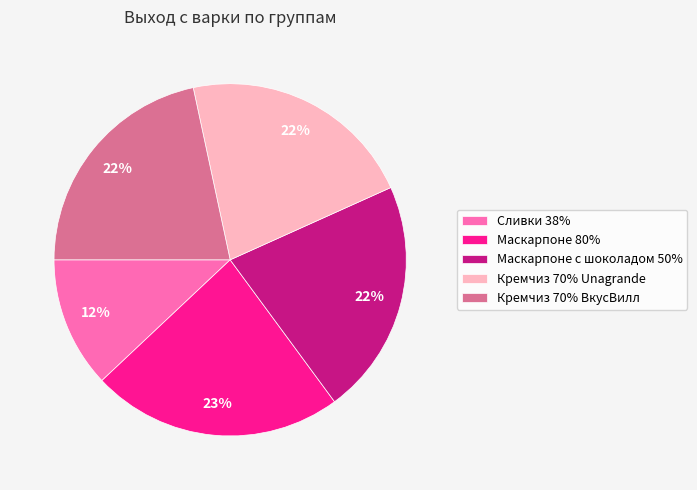

Between Маскарпоне с шоколадом 50% and Маскарпоне 80%, which is larger?

Маскарпоне 80%